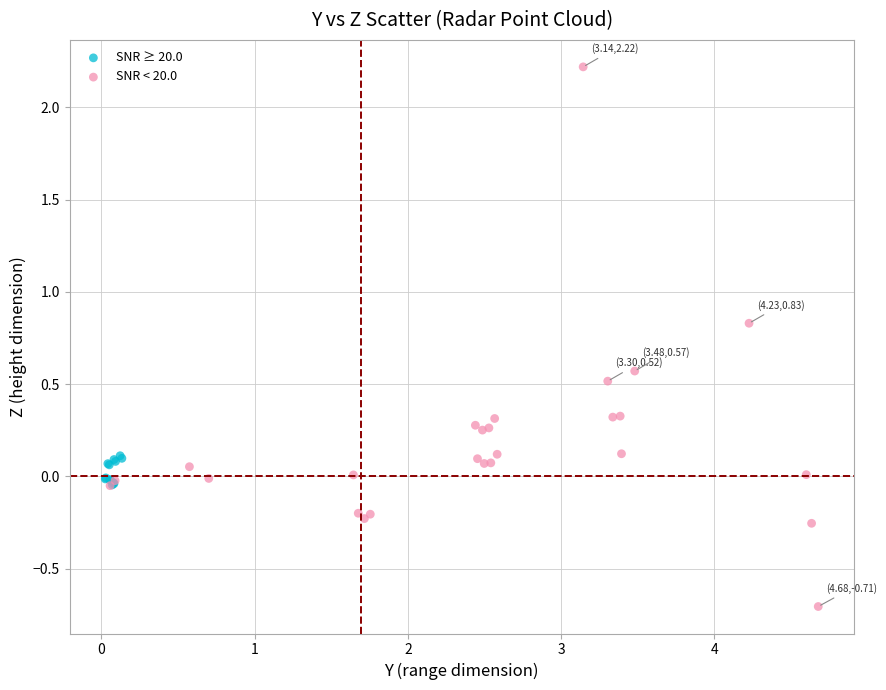

Which series has the widest spread of Y values?

SNR < 20.0